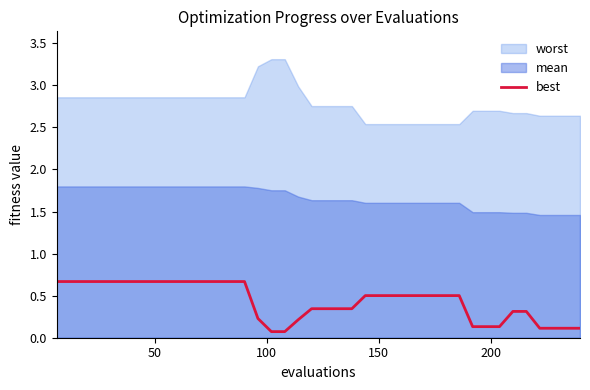

The value at 22 is 0.6. True or false?

False